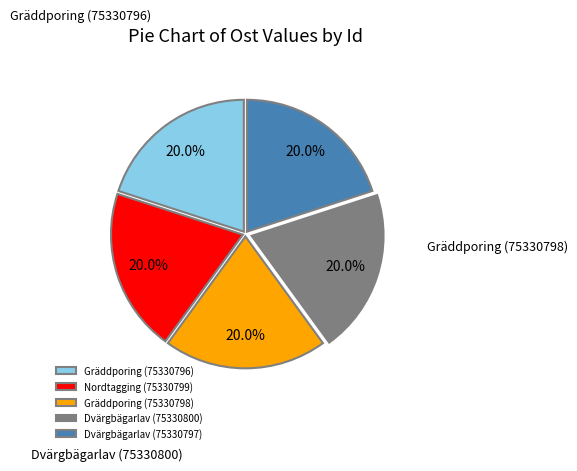

Which slice is the largest?

Gräddporing (75330796)